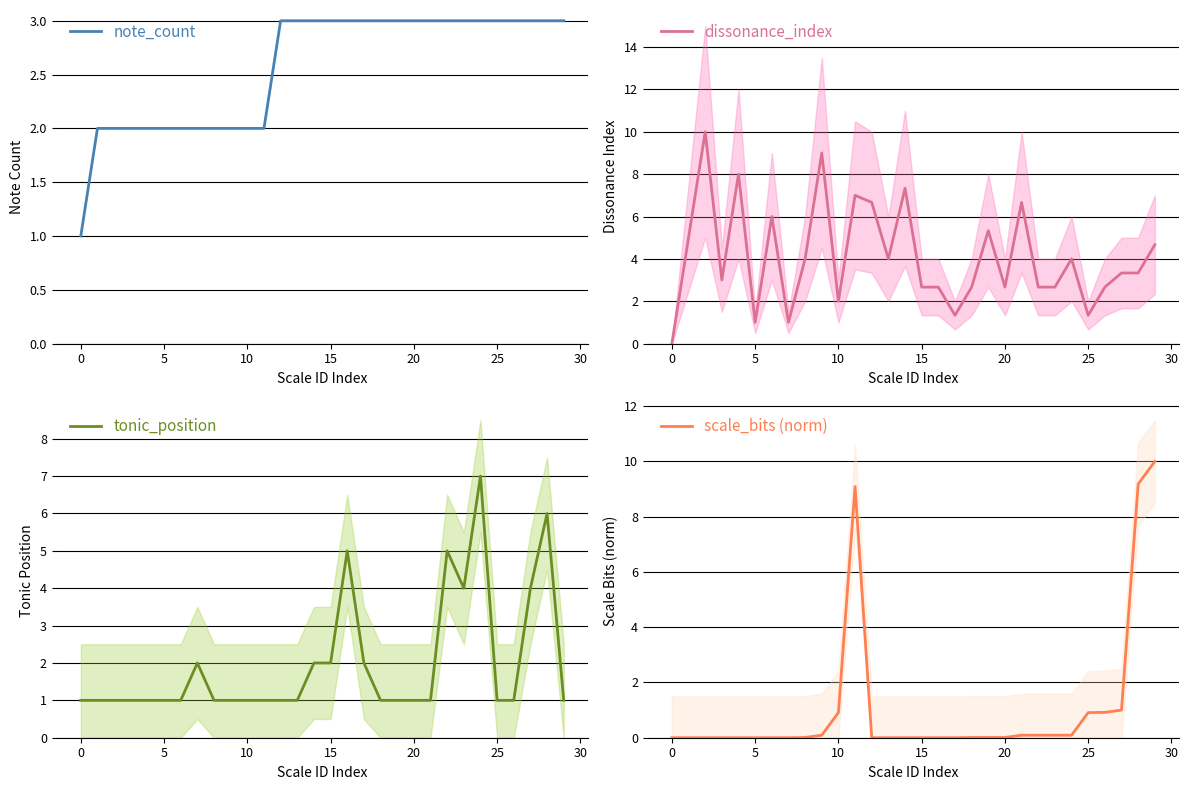

What are all the series names shown in the legend?

note_count, dissonance_index, tonic_position, scale_bits (norm)